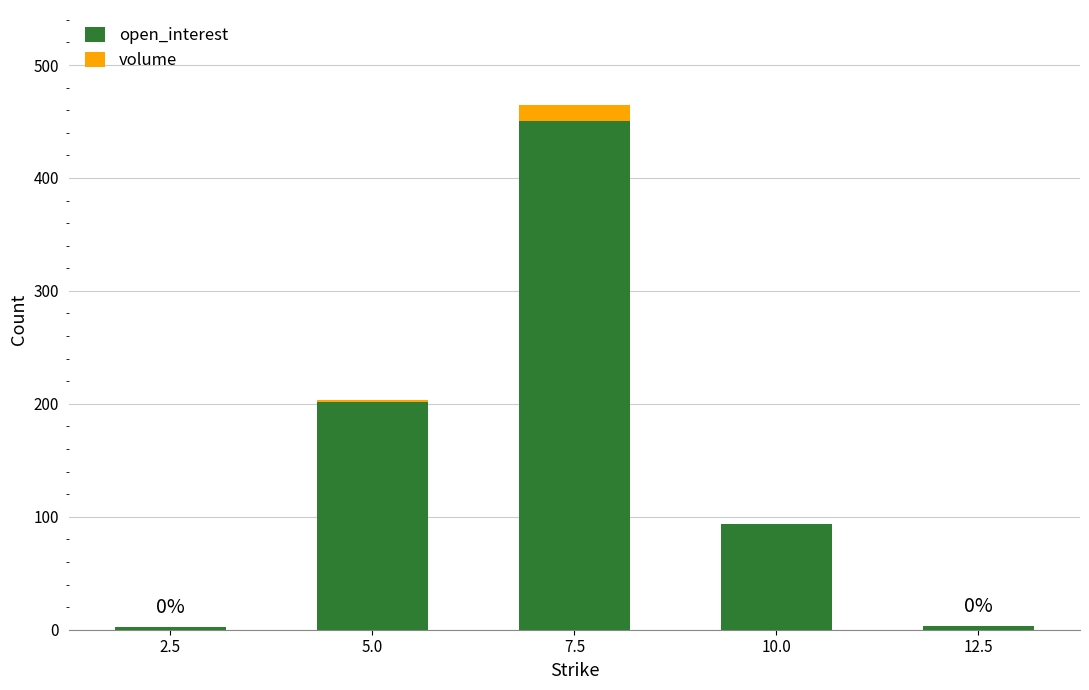

What is the sum of all open_interest values?

751